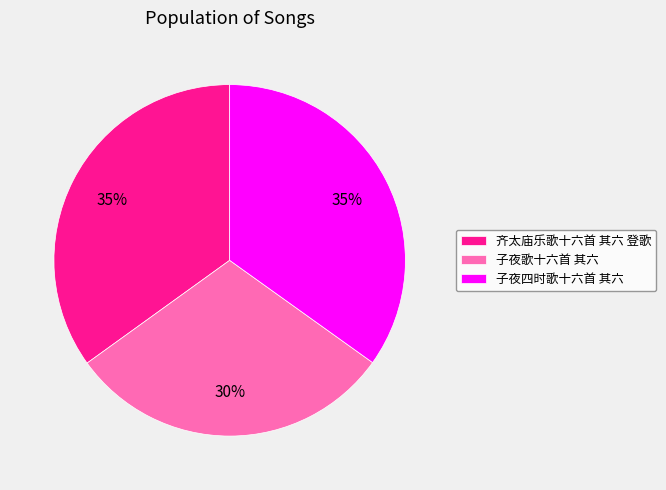

Which category has the smallest portion of the pie?

子夜歌十六首 其六